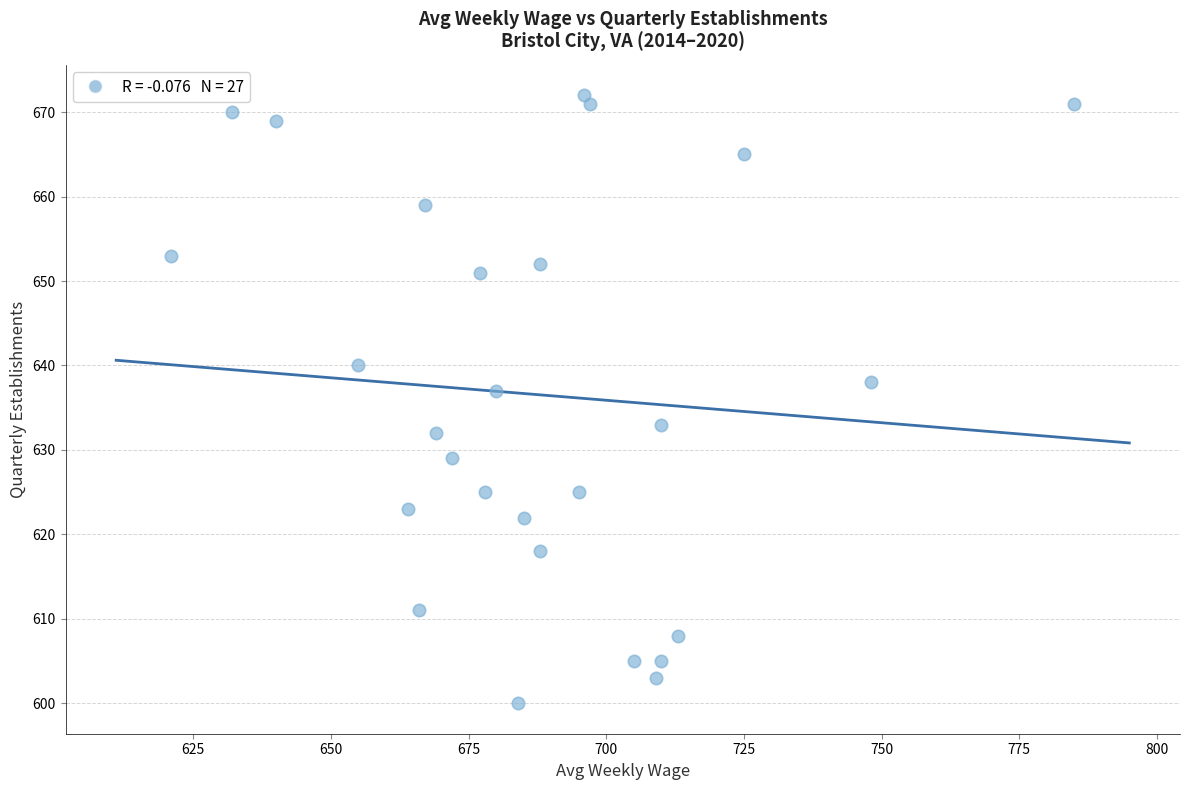

What Y value in the scatter plot is closest to 636?

637